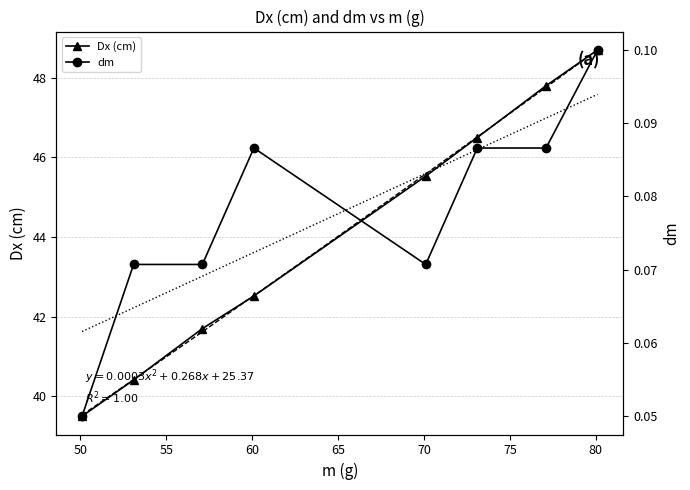

Between 77.1 and 73.1, which is larger?

77.1